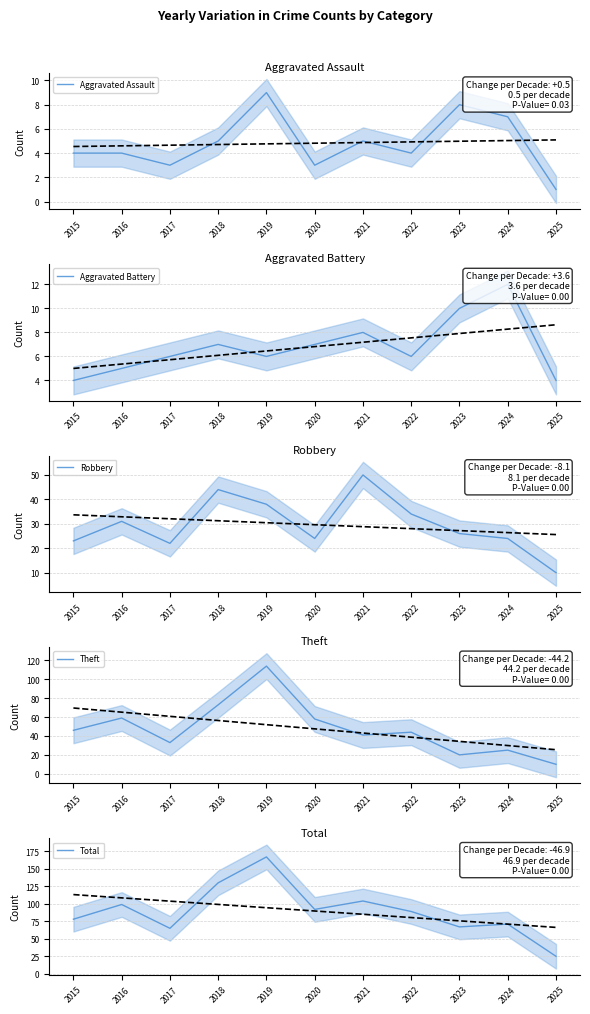

What is the spread (max minus min) of values at 2018?

125